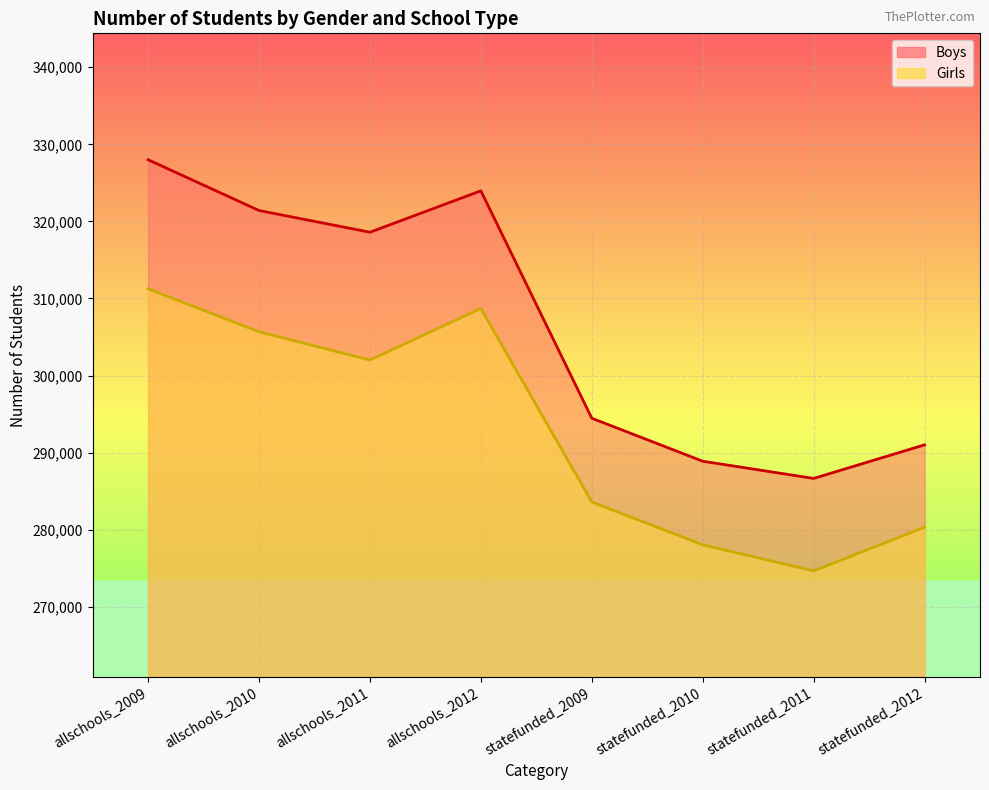

What is the spread (max minus min) of values at allschools_2012?

15266